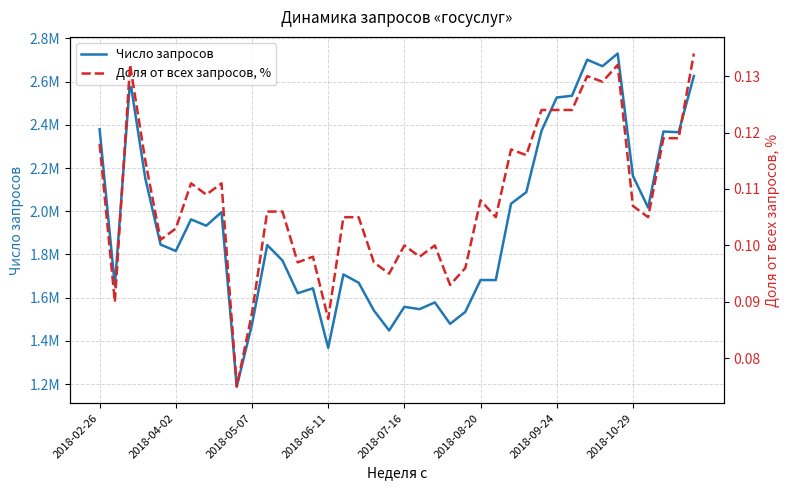

True or false: Доля от всех запросов, % and Число запросов intersect in this chart.

False